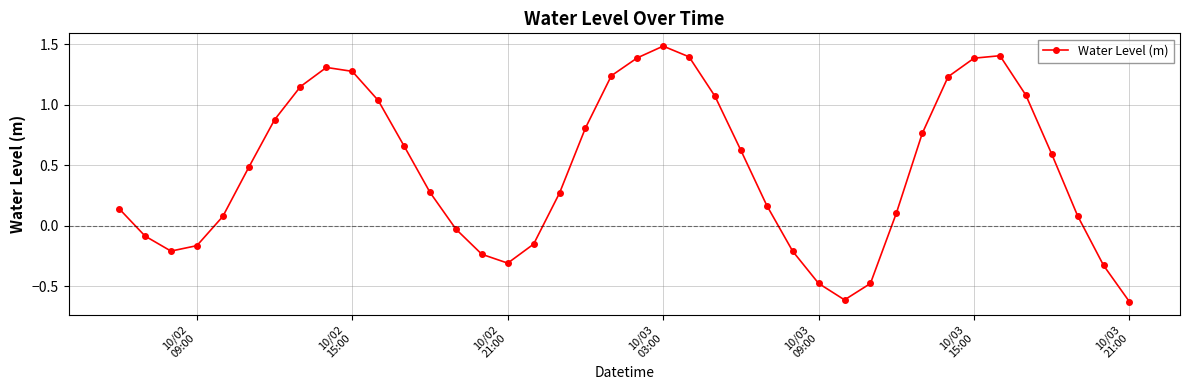

What is the sum of all values?

18.5